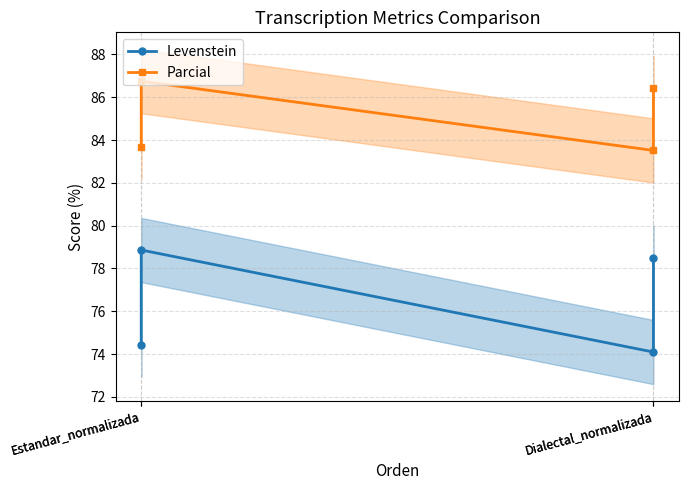

True or false: Levenstein and Parcial intersect in this chart.

False